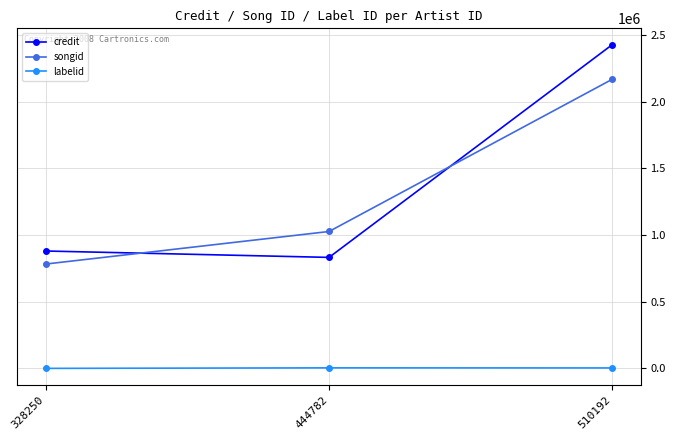

Which series has the largest range (max minus min)?

credit